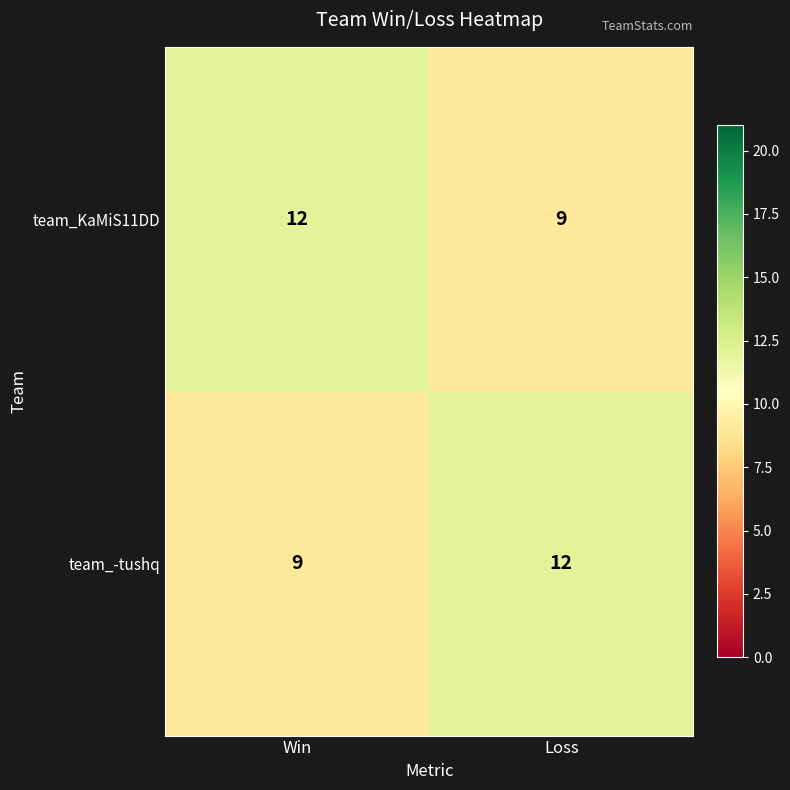

Rank the series at Win from lowest to highest value.

team_-tushq, team_KaMiS11DD